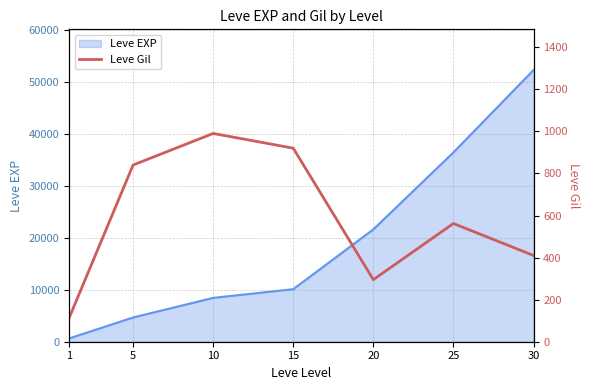

At which category does the chart reach its peak across all series?

10